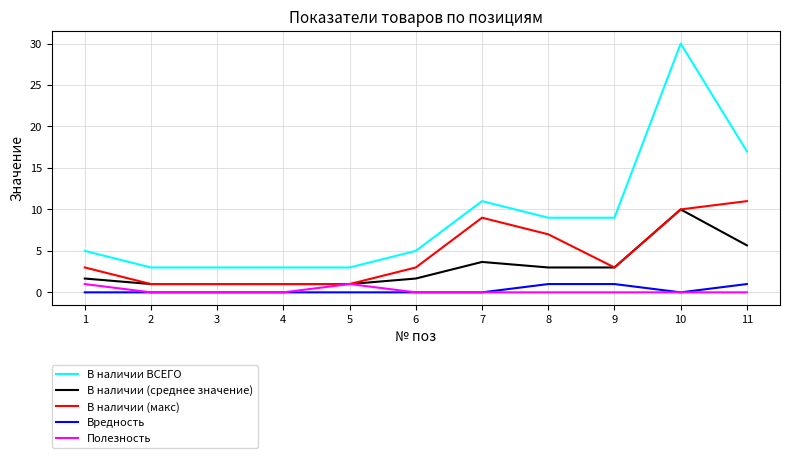

What is the average value of the В наличии (макс) series?

4.5